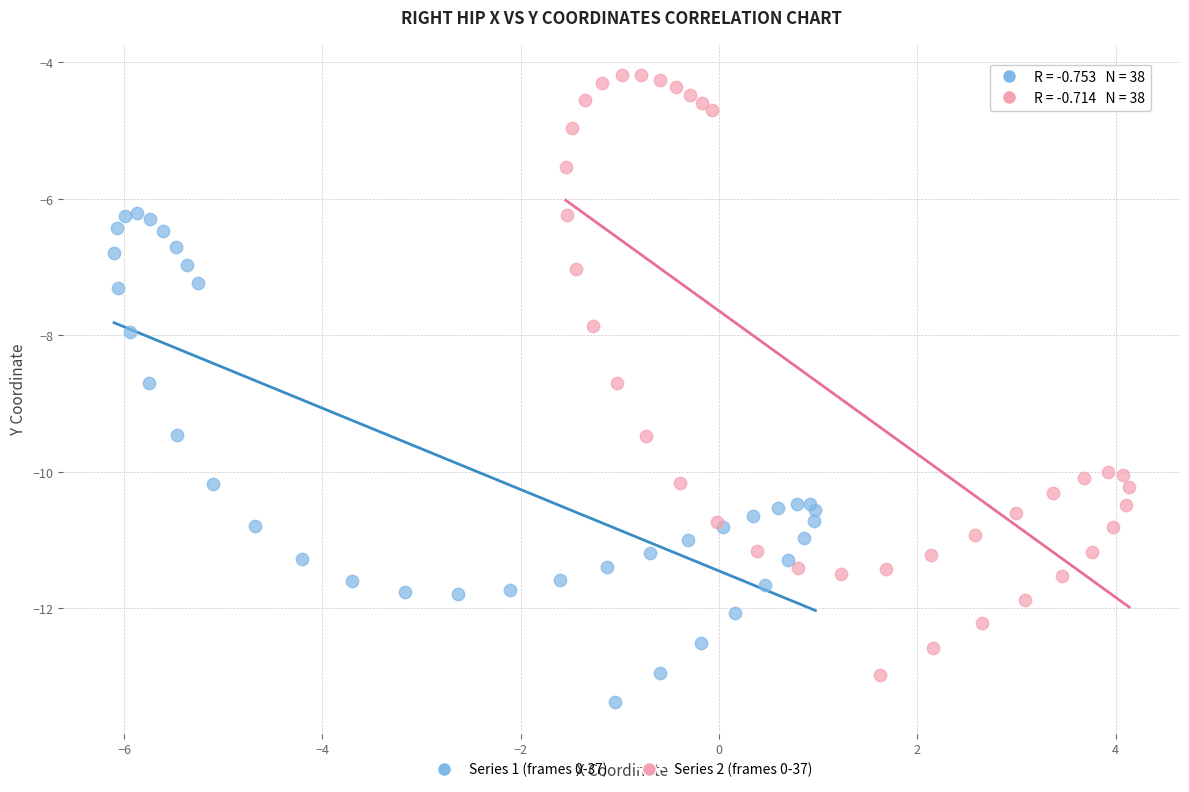

Which series contains the lowest Y value?

Series 1 (frames 0-37)